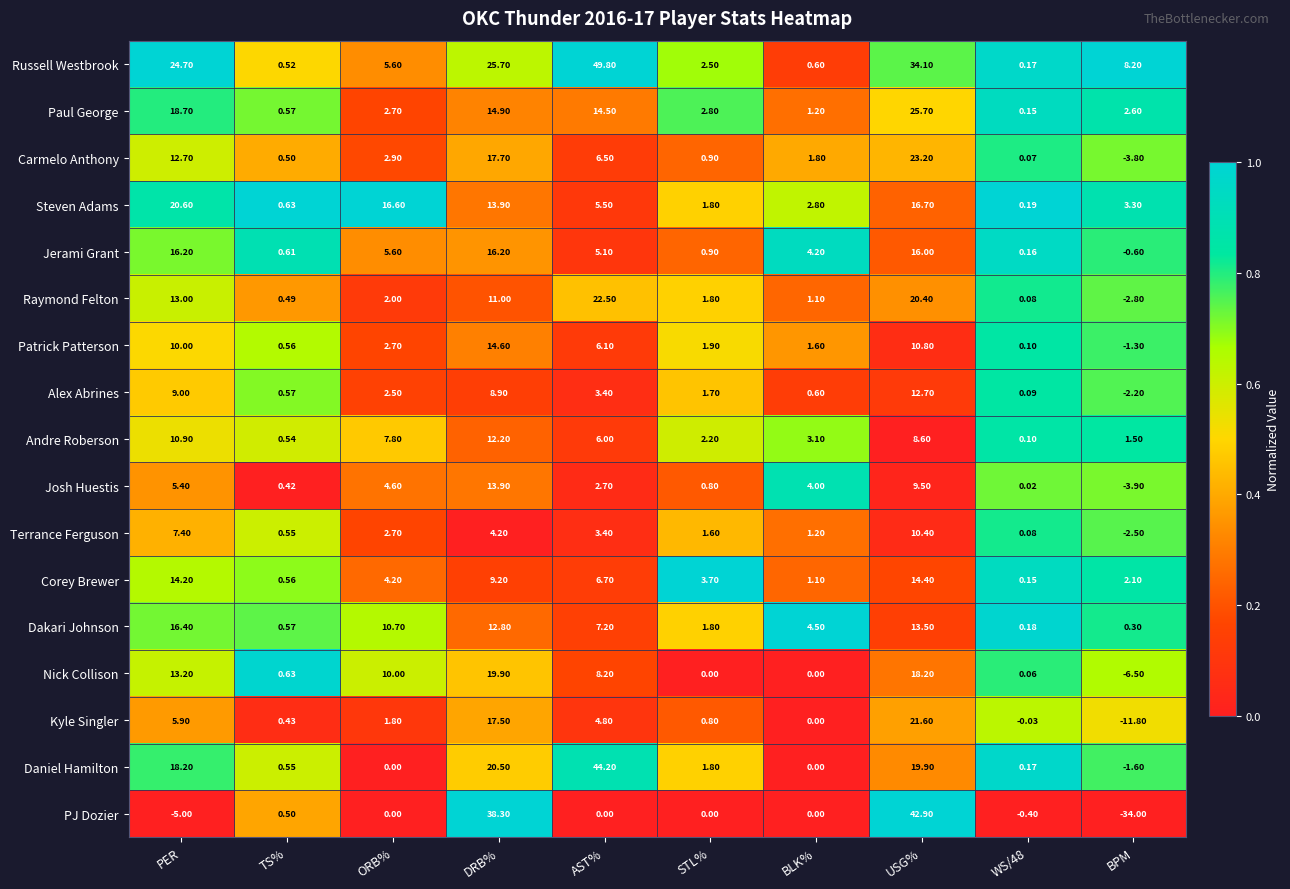

At which category is the sum across all series the highest?

USG%